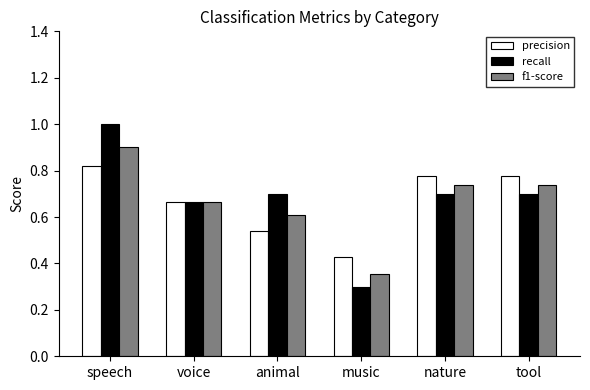

How many groups of bars are there?

6